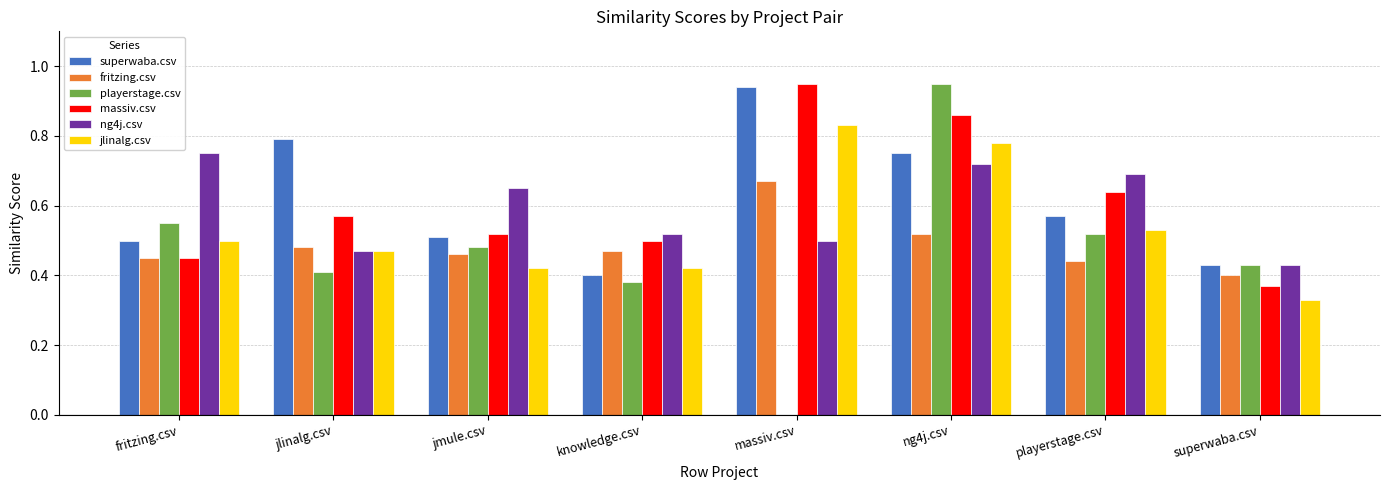

At which label is ng4j.csv closest to 0?

superwaba.csv